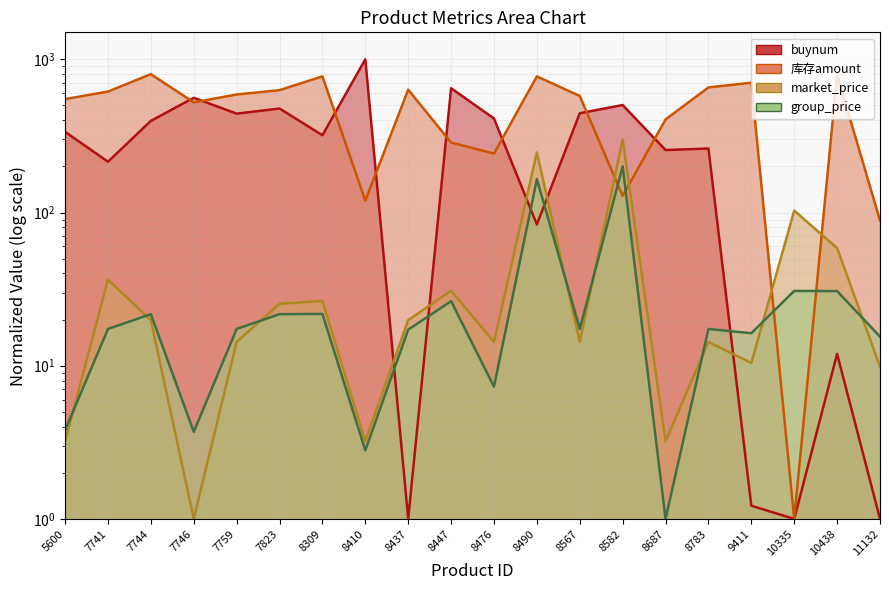

What is the difference between the maximum and second lowest values in the market_price series?

296.8